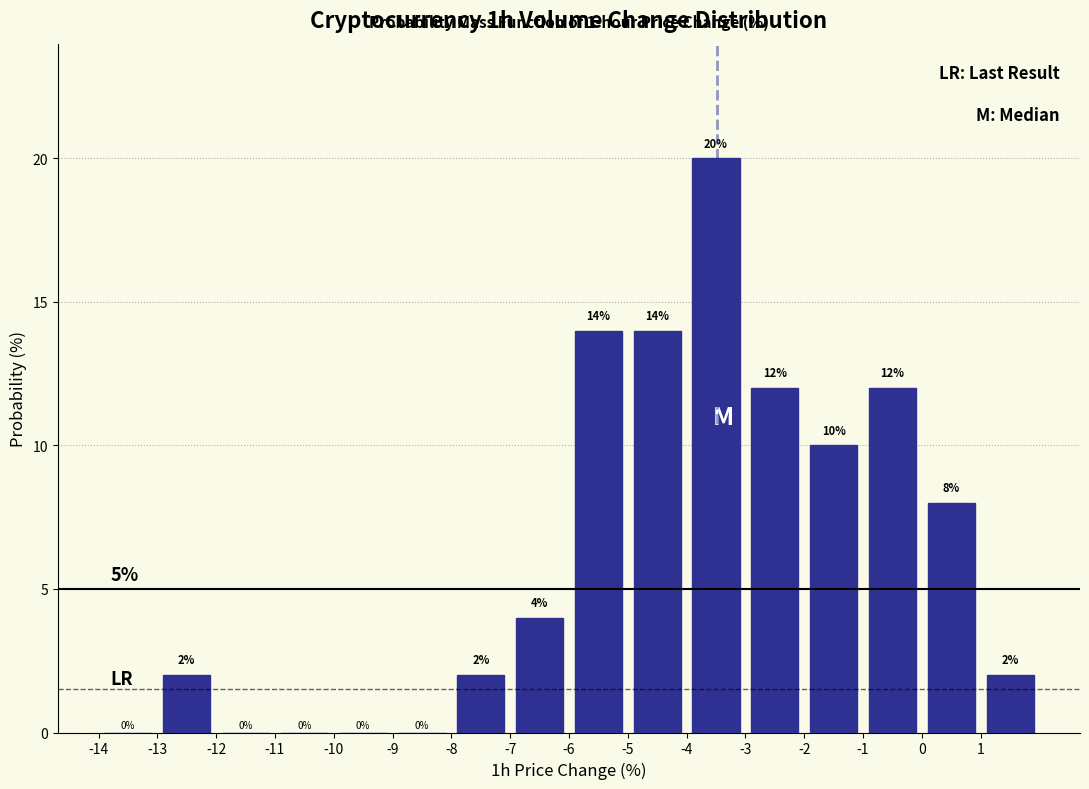

What is the height of the bar covering 0 to 1 on the x-axis?

8